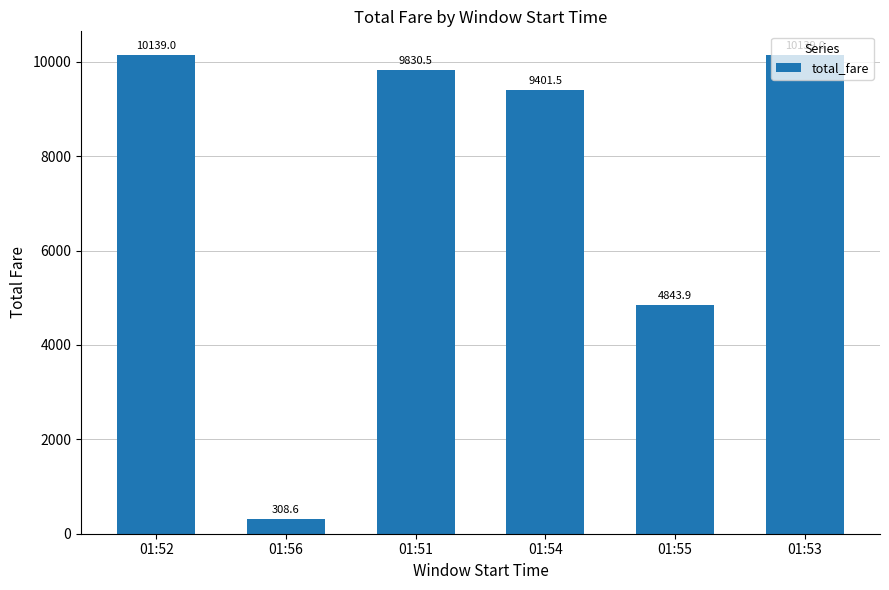

What is the label of the 5th bar from the right?

01:56